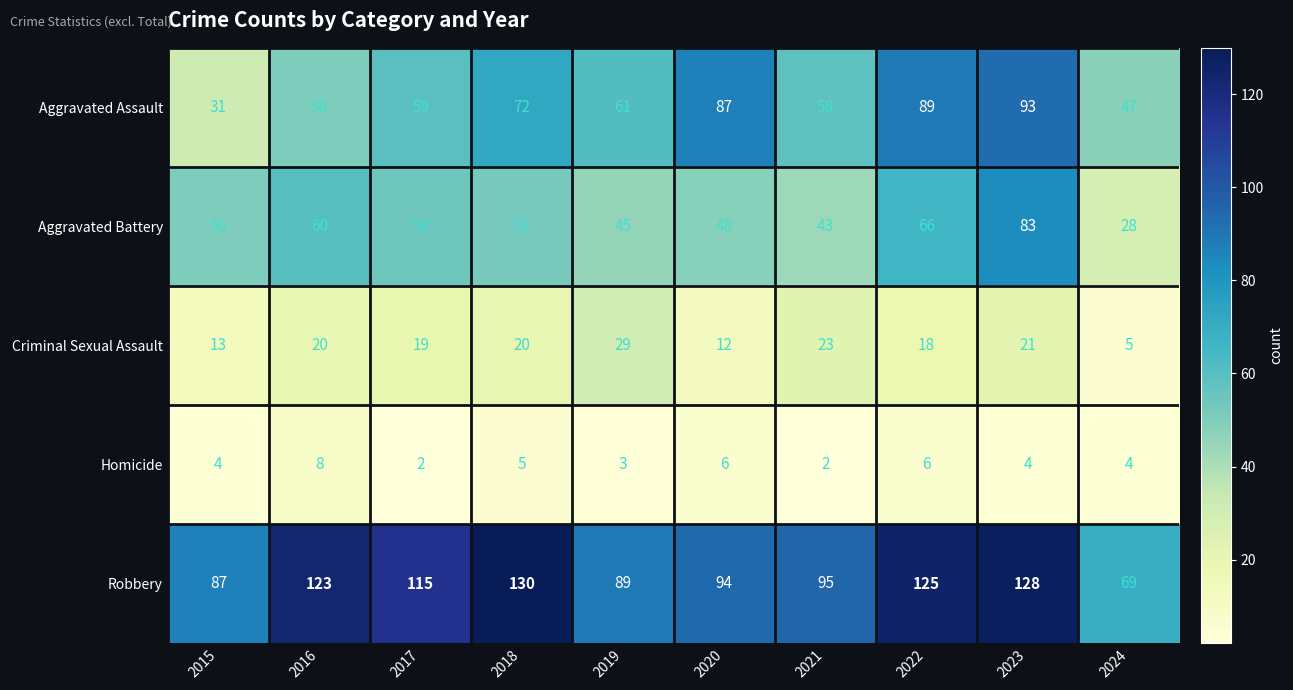

Rank the series at 2018 from highest to lowest value.

Robbery, Aggravated Assault, Aggravated Battery, Criminal Sexual Assault, Homicide